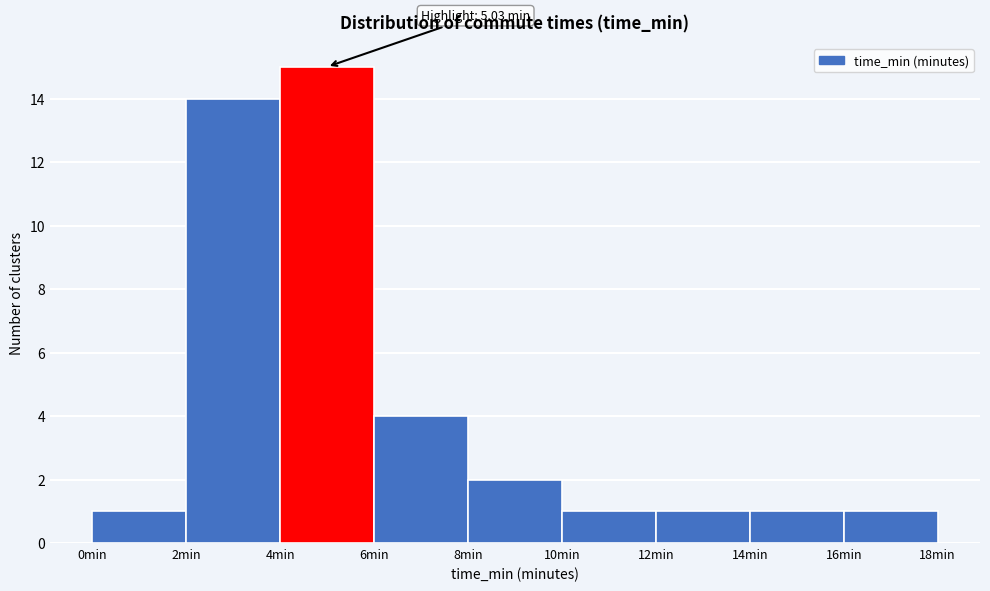

Which range on the x-axis has the tallest bar?

4 to 6